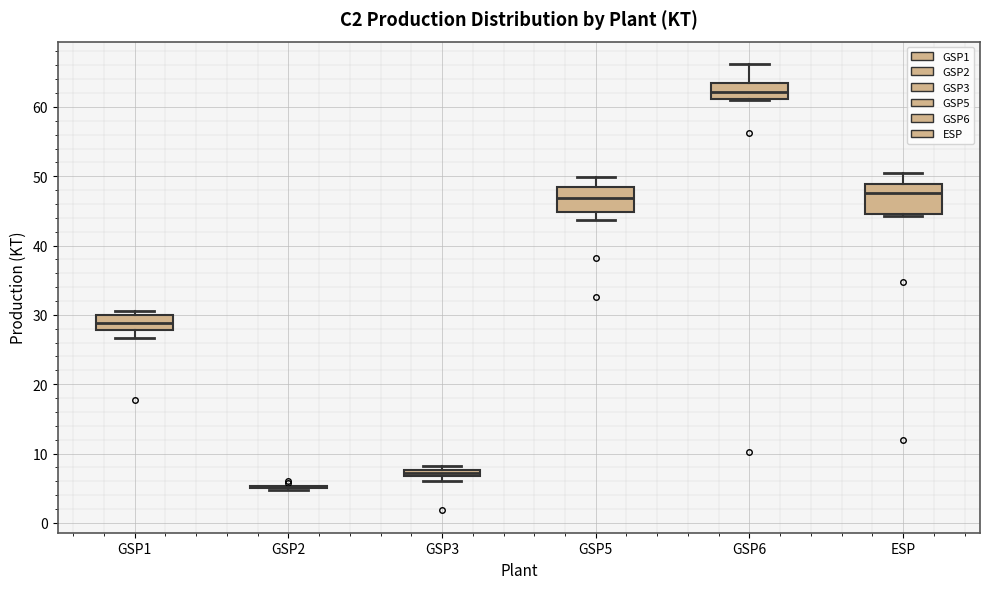

Where does the upper whisker of the box for ESP end on the y-axis? The values are not printed on the chart, so give them approximately, as read against the axis.

50